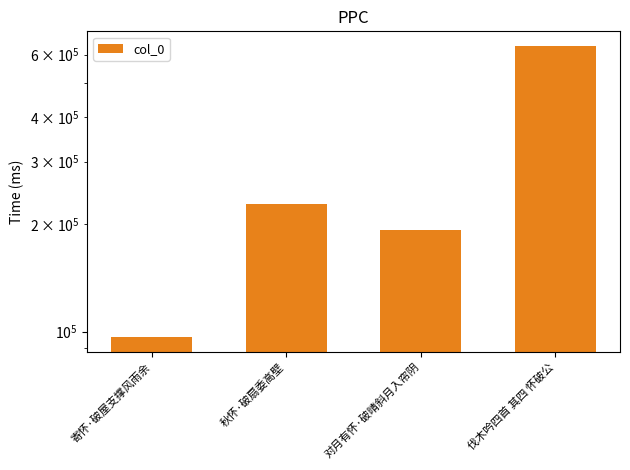

The chart shows a value of 360090 at 秋怀·破扇委高壁. True or false?

False